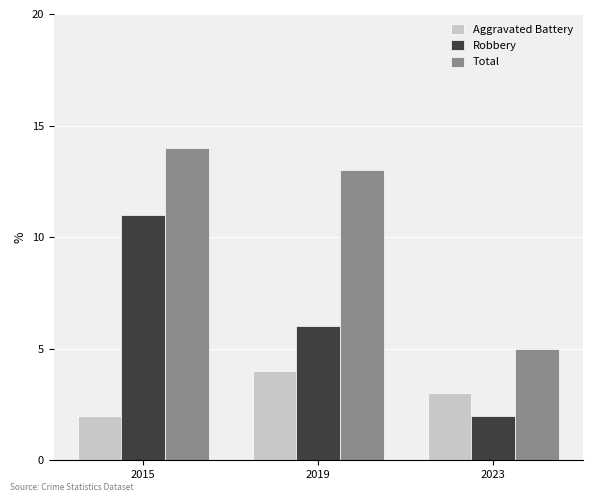

True or false: Aggravated Battery has a value of 4 at 2019.

True